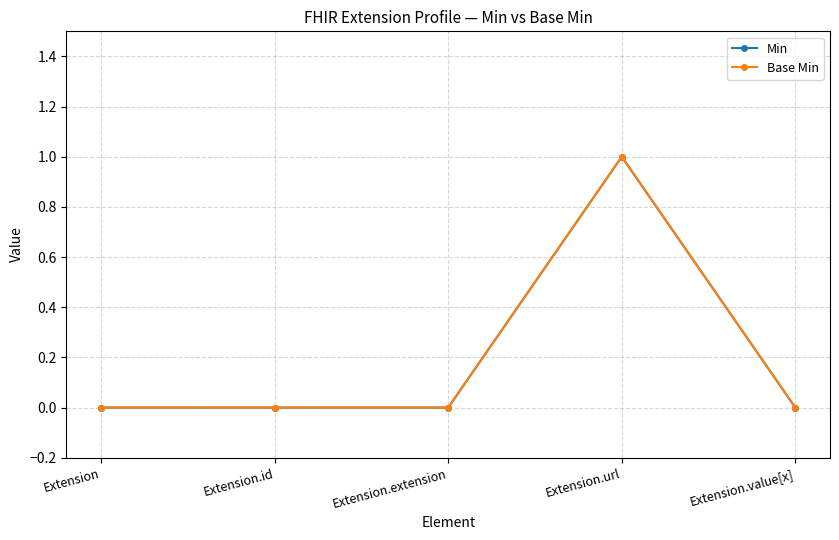

Is this an area chart (filled region under the line)?

No